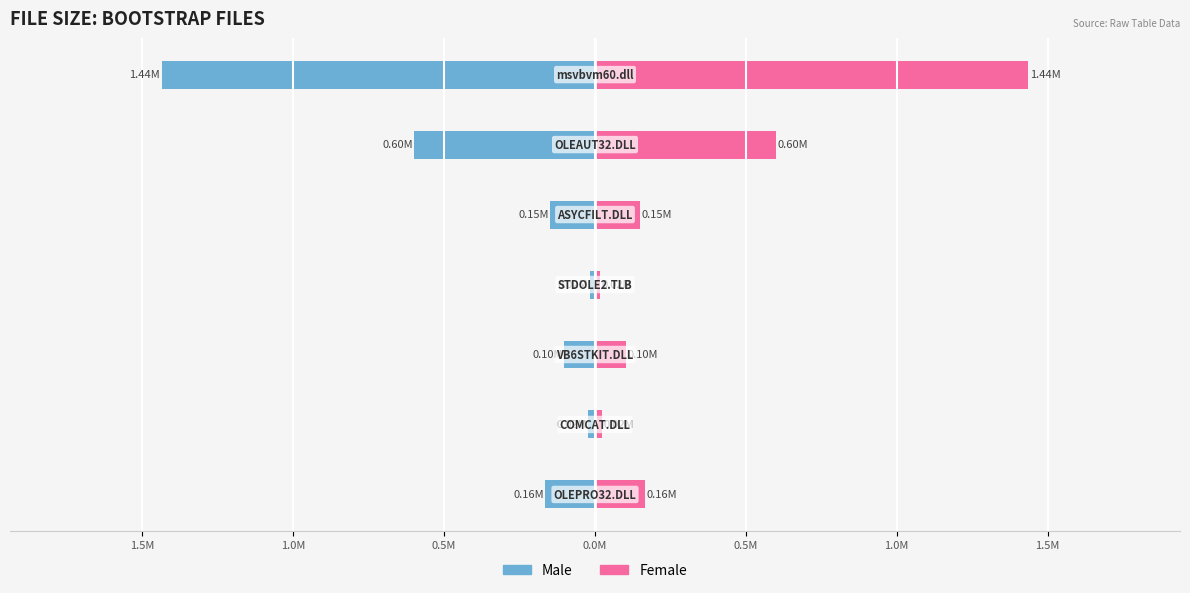

True or false: Male has a value of -0.0 at 0.5M.

False